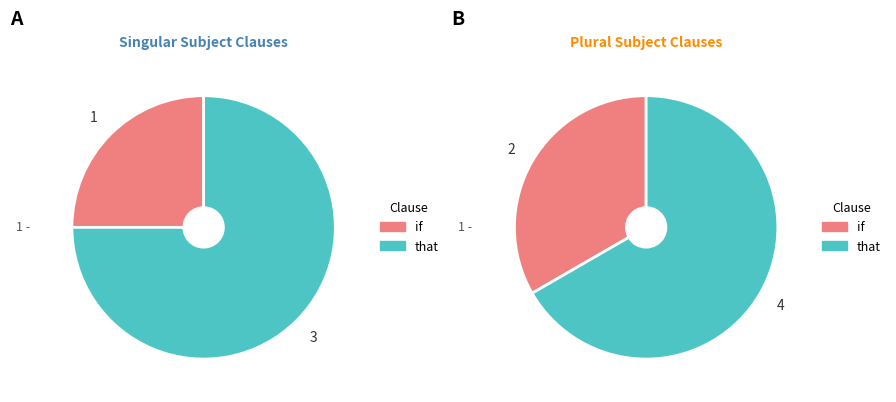

Count the number of slices in the pie.

2